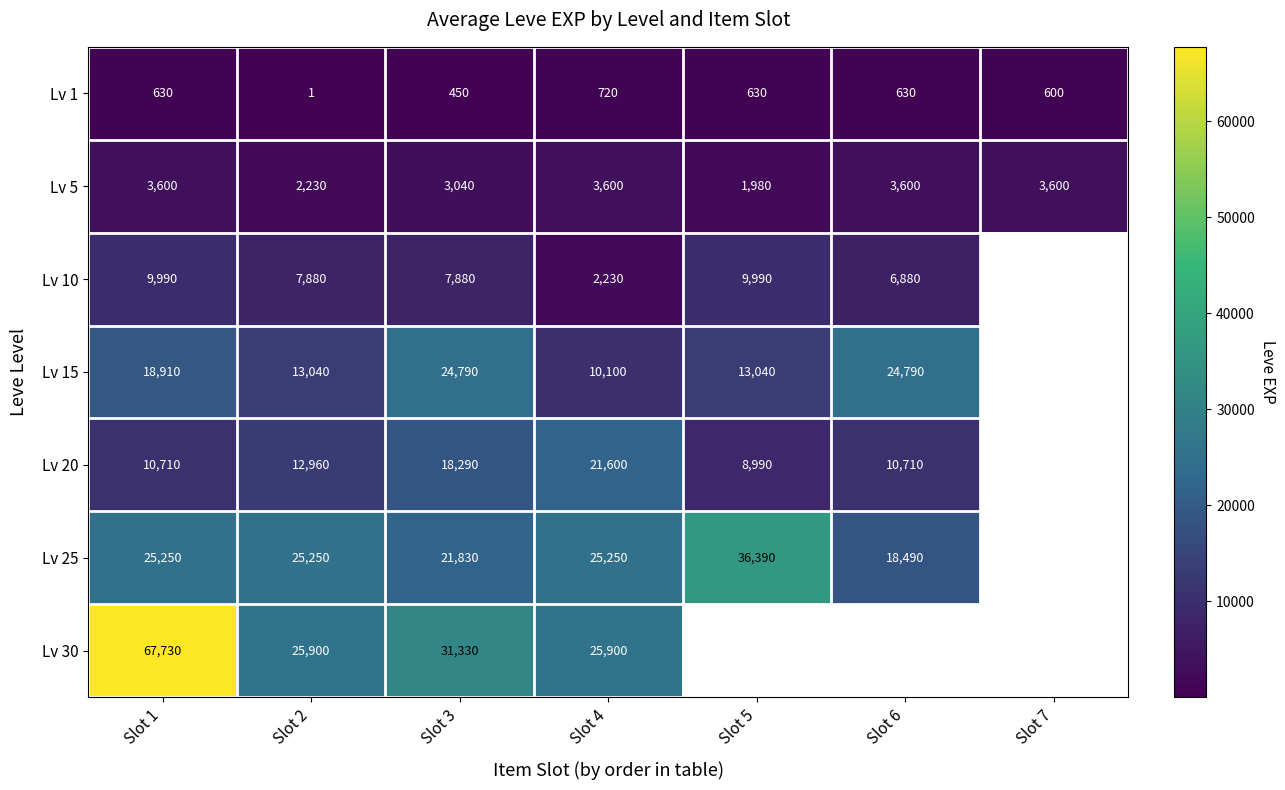

At which category is the sum across all series the highest?

Slot 1